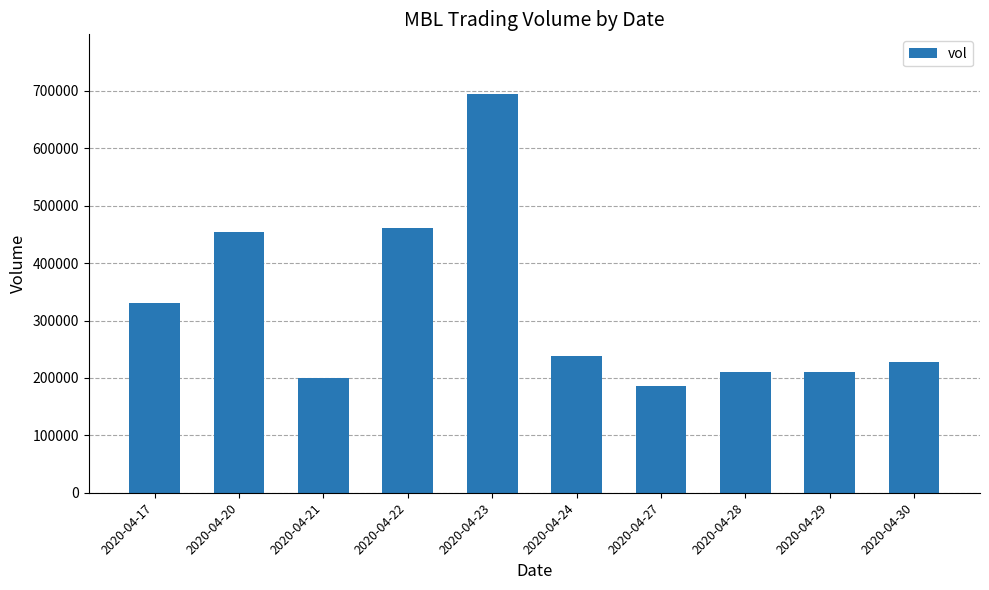

At which label is the value closest to 440250?

2020-04-20